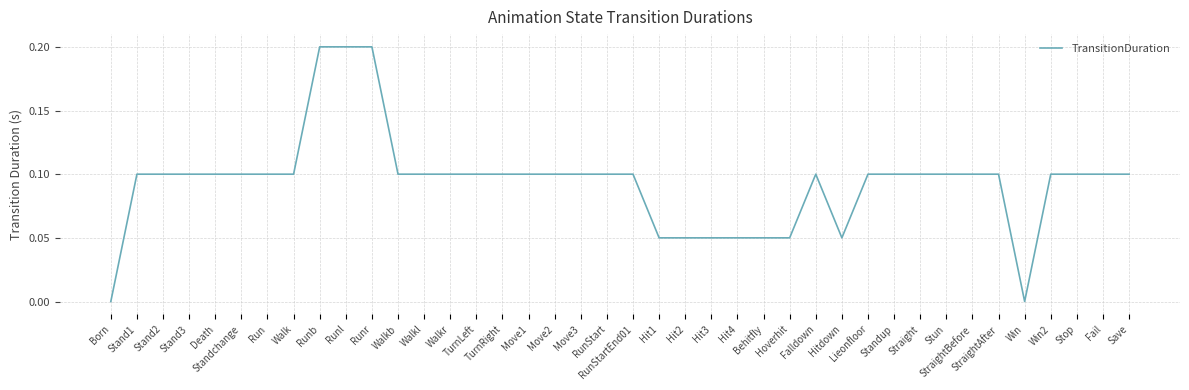

What is the difference between the second highest and minimum values?

0.2